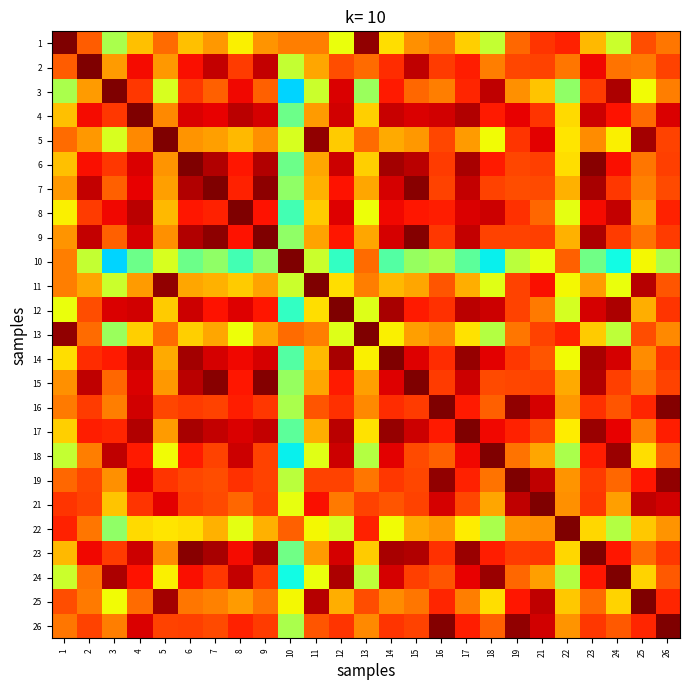

Which has a higher value, 24 or 9?

9